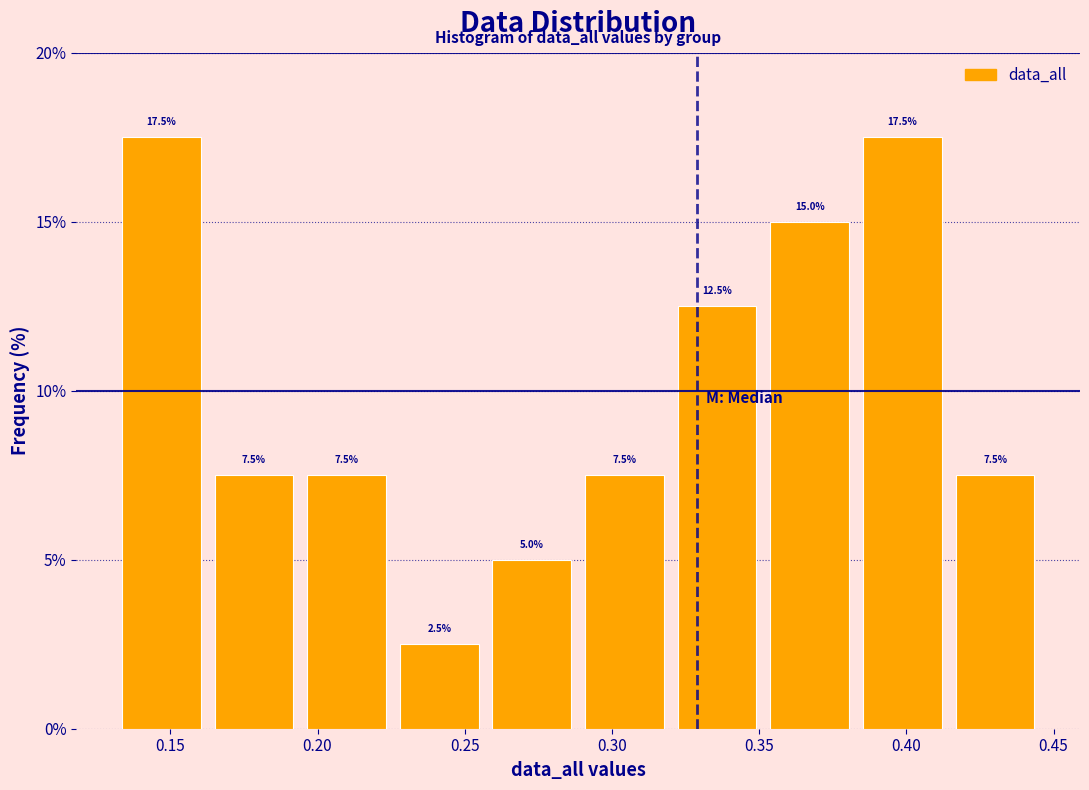

How tall is the bar that spans 0.290 to 0.320 on the x-axis? The bar edges are not printed on the chart, so give them approximately, as read against the axis.

7.5